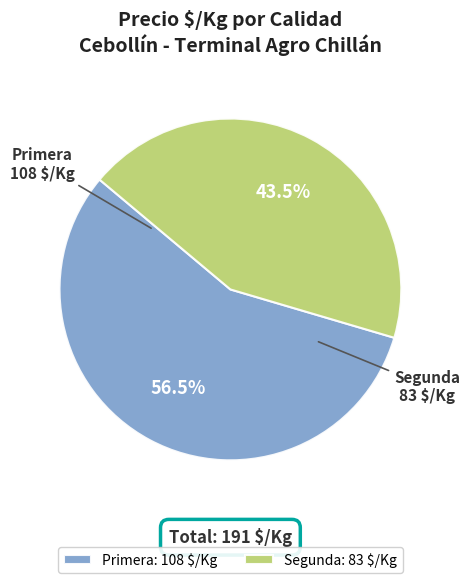

Rank the categories by value from lowest to highest.

Segunda, Primera